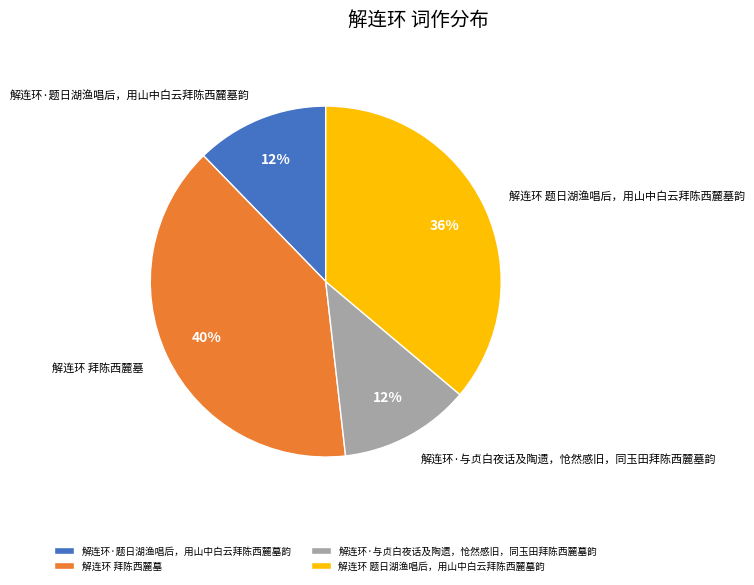

Does any single category account for the majority?

No